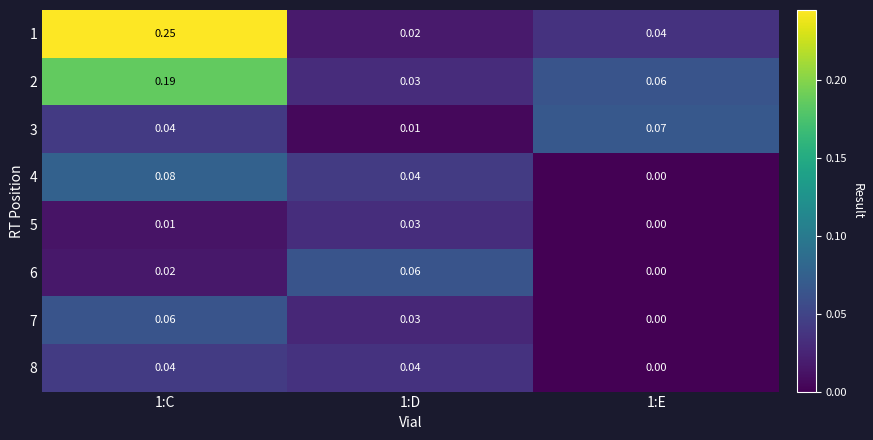

Is the value of 2 at 1:D greater than the value of 8 at 1:D?

No